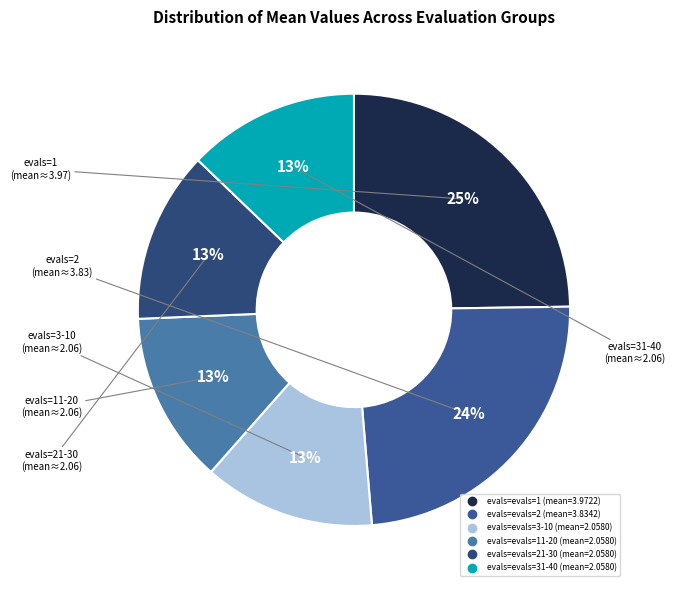

Count the number of slices in the pie.

6